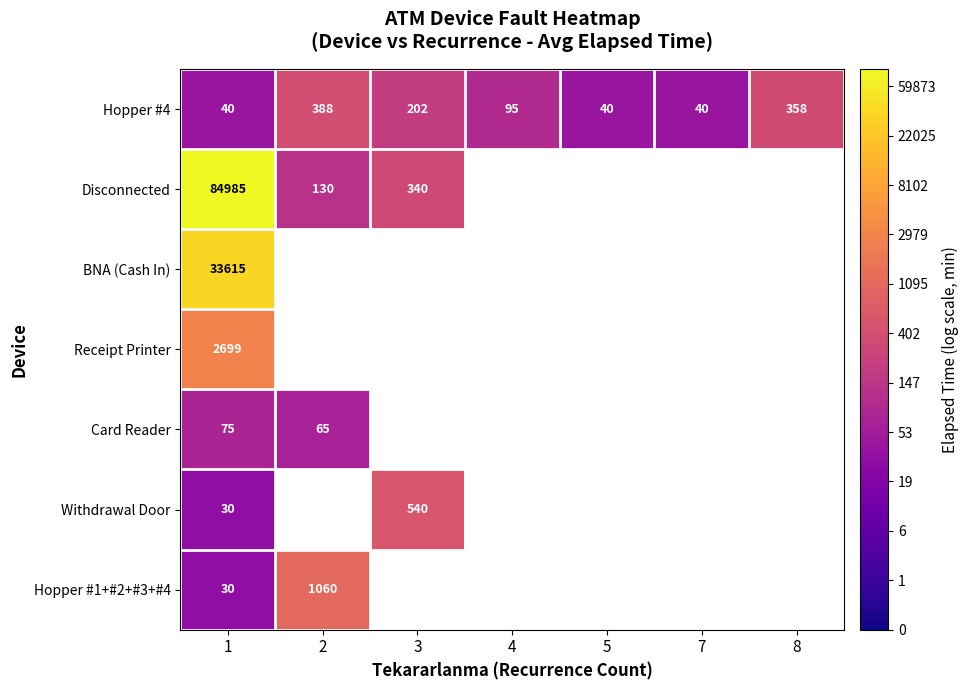

Which series has the widest spread of values?

Disconnected